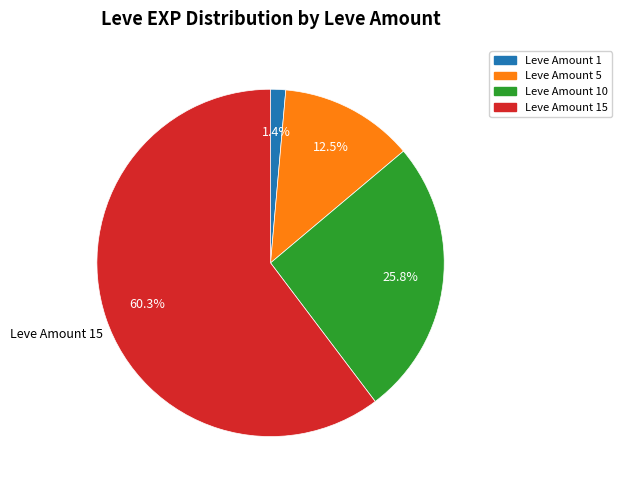

To the nearest percent, what is the difference between the largest and smallest slice percentages?

59%